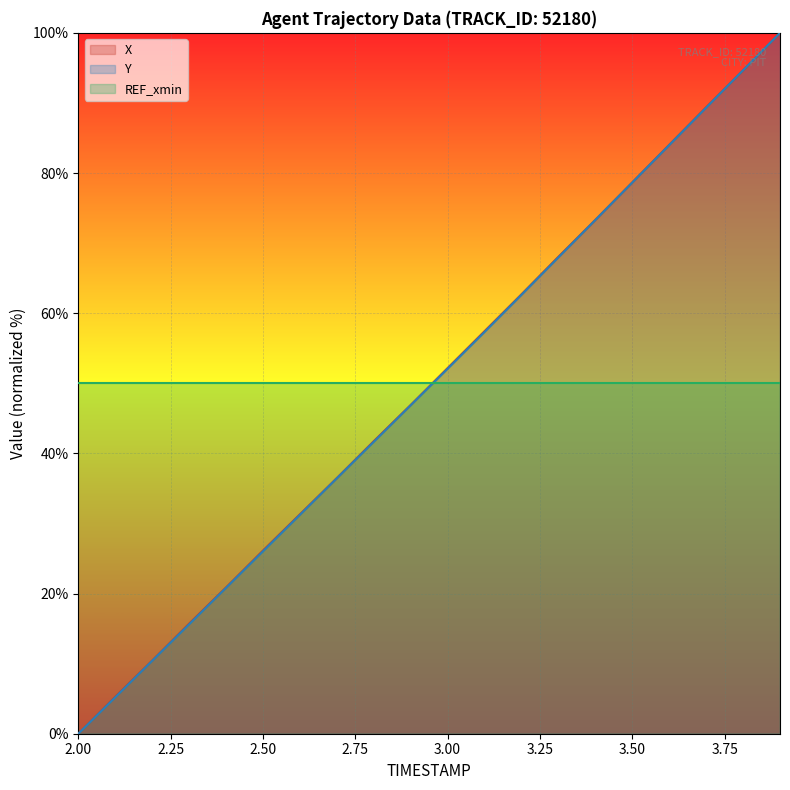

The REF_xmin series shows 33.7 at 3.50. True or false?

False